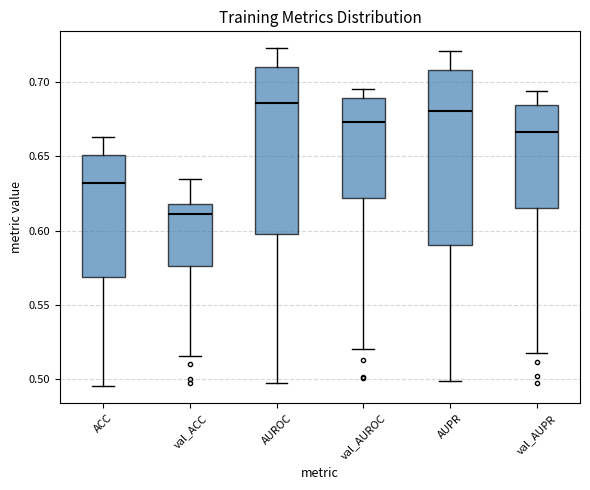

Reading left to right, transcribe this box plot: for each box, give where its median line is, the range the box spans, and where its two whiskers end, as read against the y-axis. The values are not printed on the chart, so give them approximately, as read against the axis.

ACC: median 0.630, box 0.570 to 0.650, whiskers 0.495 to 0.665
val_ACC: median 0.610, box 0.575 to 0.620, whiskers 0.515 to 0.635
AUROC: median 0.685, box 0.600 to 0.710, whiskers 0.500 to 0.725
val_AUROC: median 0.675, box 0.620 to 0.690, whiskers 0.520 to 0.695
AUPR: median 0.680, box 0.590 to 0.710, whiskers 0.500 to 0.720
val_AUPR: median 0.665, box 0.615 to 0.685, whiskers 0.520 to 0.695